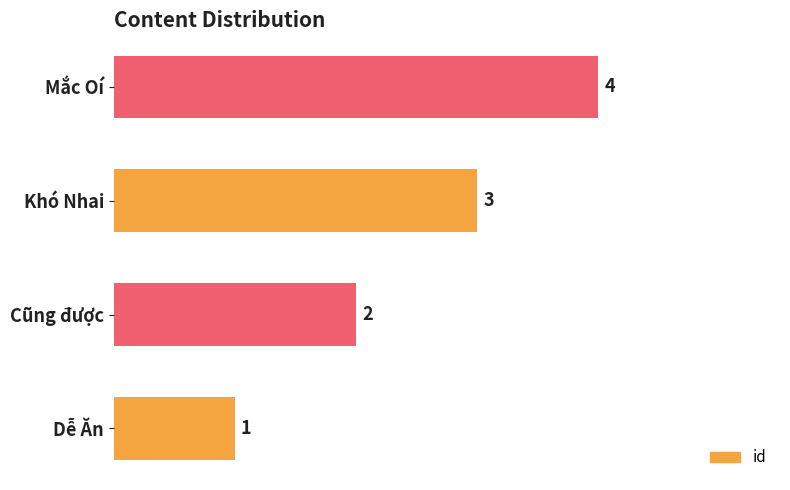

At which category does the chart reach its peak across all series?

Mắc Oí